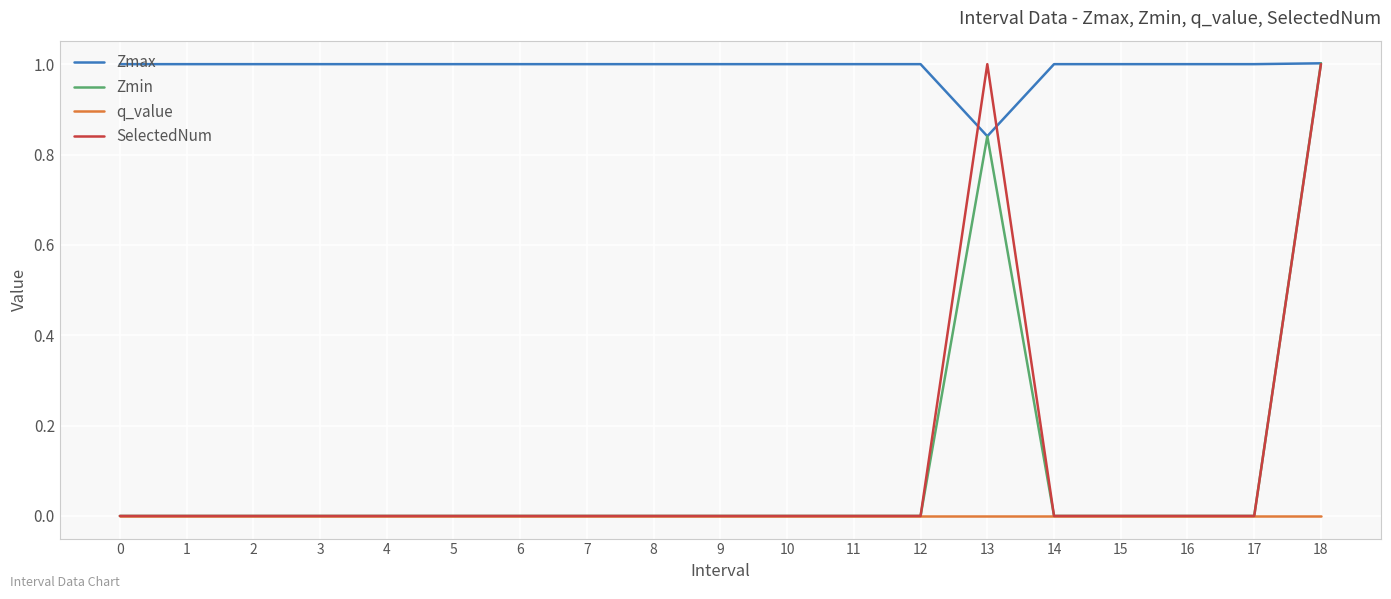

Is it true that q_value equals 0.0 at 14?

True